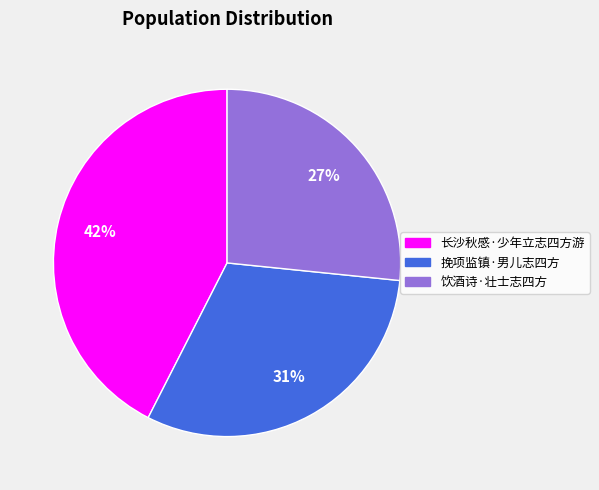

Does 挽项监镇·男儿志四方 account for over 50% of the chart?

No